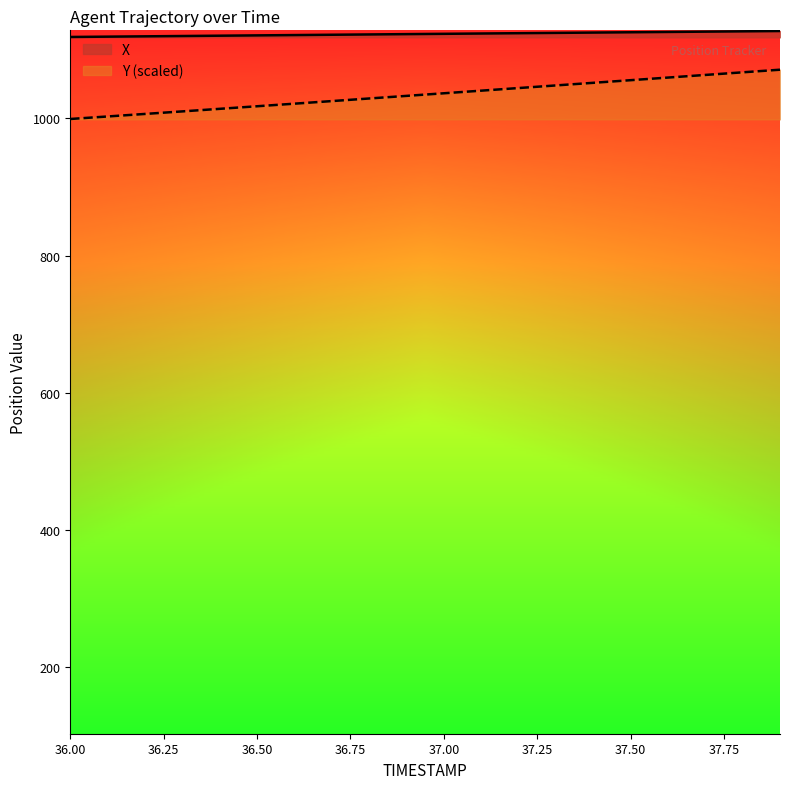

What is the sum of the Y values at 36.0 and 37.0?

2035.7